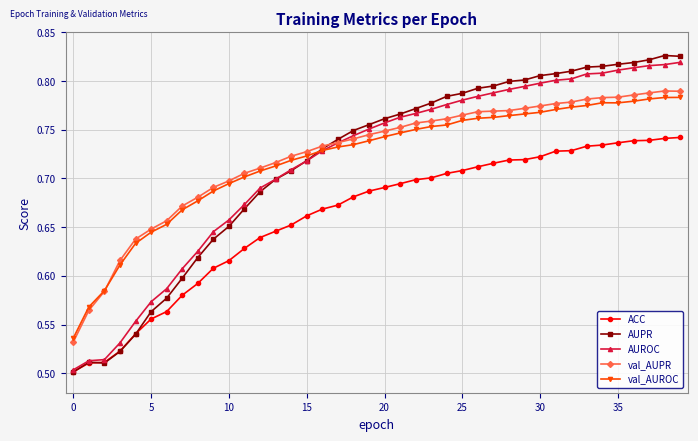

Which series has the largest range (max minus min)?

AUPR